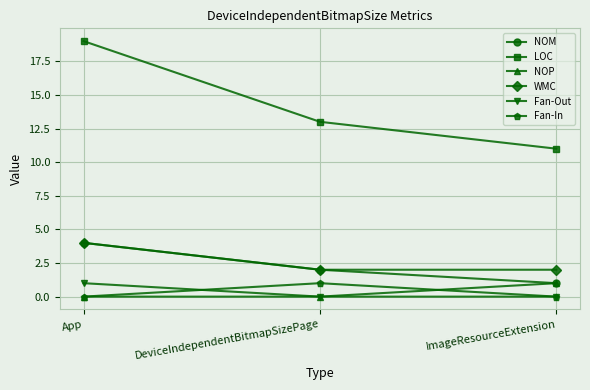

At how many categories does at least one series exceed 18?

1